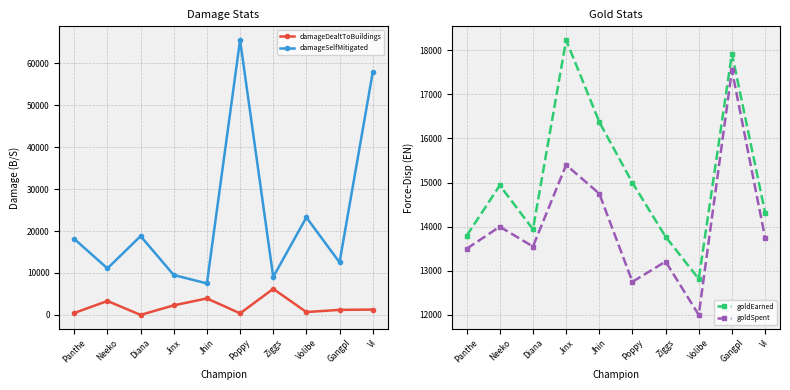

What is the highest value of the damageSelfMitigated series?

65532